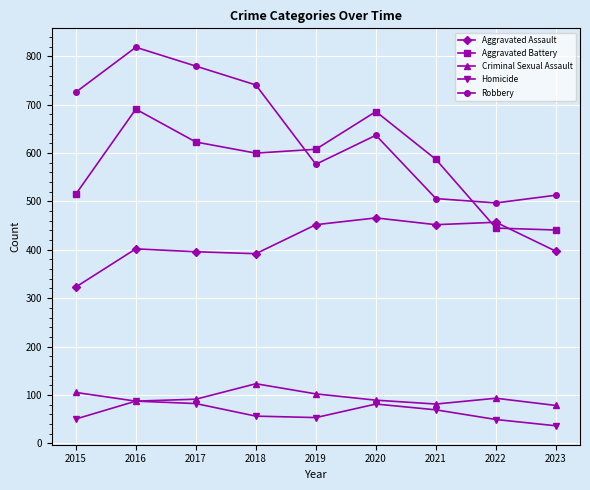

List the series in order of their peak value, highest first.

Robbery, Aggravated Battery, Aggravated Assault, Criminal Sexual Assault, Homicide